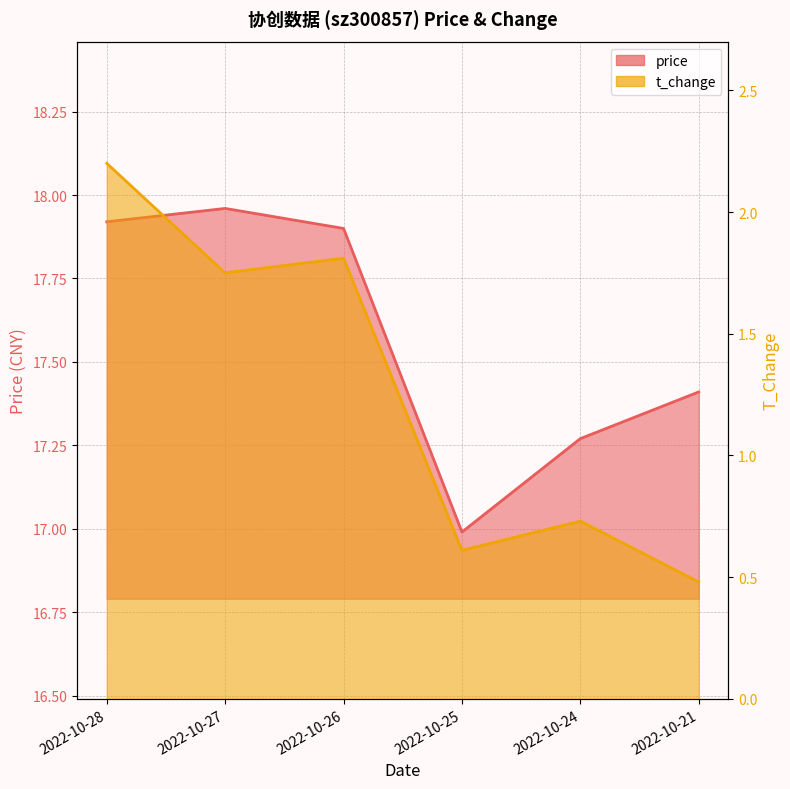

Is it true that price equals 4.5 at 2022-10-28?

False